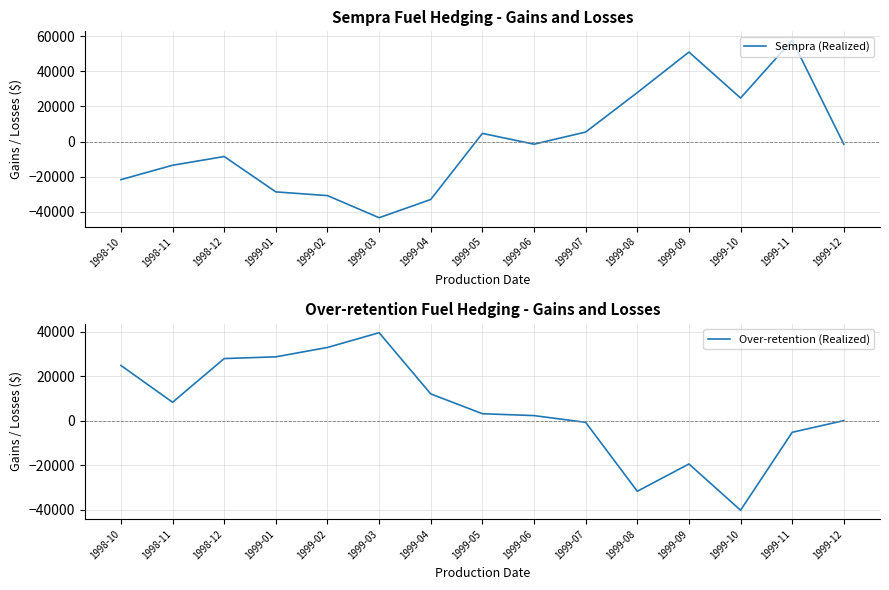

How many lines are shown in the chart?

2